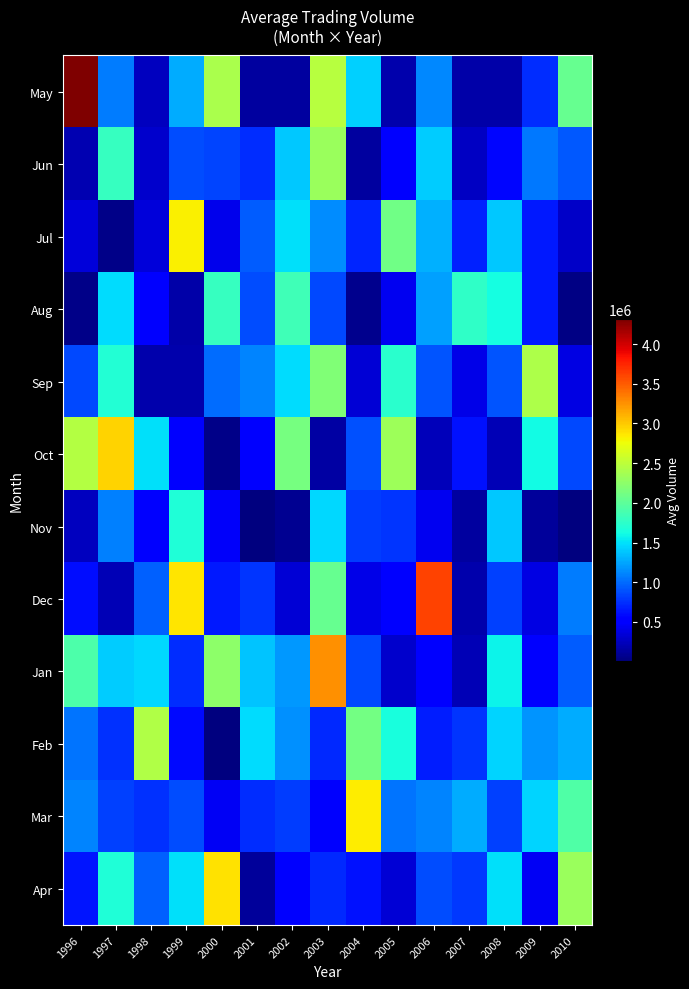

Reading right to left, what are all the values shown in this chart?

May: 2010=2042531.1	2009=743733.3	2008=171160.1	2007=168171.1	2006=1132341.5	2005=176001.1	2004=1423056.1	2003=2472510.3	2002=128239.6	2001=128218.3	2000=2399877.8	1999=1268250.0	1998=252182.3	1997=1073072.7	1996=4309282.2
Jun: 2010=916624.8	2009=1057058.6	2008=574327.2	2007=272841.4	2006=1410964.4	2005=518227.6	2004=139048.1	2003=2325696.5	2002=1394876.3	2001=742951.4	2000=837182.3	1999=878444.3	1998=295988.5	1997=1799019.1	1996=195822.5
Jul: 2010=281419.9	2009=652470.5	2008=1385606.5	2007=685427.4	2006=1286130.3	2005=2102503.2	2004=700943.9	2003=1147359.7	2002=1494301.7	2001=936464.2	2000=413479.2	1999=2825525.0	1998=346948.9	1997=53831.0	1996=345568.3
Aug: 2010=31183.2	2009=653999.3	2008=1634872.9	2007=1763788.6	2006=1221693.9	2005=444186.2	2004=66900.2	2003=849899.0	2002=1848303.0	2001=875152.7	2000=1797559.6	1999=164578.5	1998=499675.3	1997=1480482.3	1996=41666.0
Sep: 2010=384612.9	2009=2419278.3	2008=898134.9	2007=403072.7	2006=898445.7	2005=1728280.1	2004=337834.6	2003=2184254.5	2002=1481349.1	2001=1115509.3	2000=999324.7	1999=190911.1	1998=188540.9	1997=1692098.0	1996=859180.5
Oct: 2010=855932.6	2009=1614346.0	2008=217735.6	2007=614279.9	2006=239083.6	2005=2341527.0	2004=892597.9	2003=146939.8	2002=2138570.4	2001=549555.1	2000=44376.1	1999=543461.3	1998=1493471.2	1997=2955838.0	1996=2453675.5
Nov: 2010=12127.8	2009=112875.6	2008=1398841.4	2007=127657.6	2006=437538.8	2005=768416.5	2004=813748.0	2003=1461081.4	2002=75983.2	2001=7331.6	2000=476675.2	1999=1683177.6	1998=556428.6	1997=1094472.5	1996=253937.6
Dec: 2010=1079920.8	2009=386053.4	2008=820764.0	2007=182246.9	2006=3615369.8	2005=508792.9	2004=396651.5	2003=2049629.8	2002=334685.7	2001=763885.4	2000=656619.7	1999=2869360.4	1998=953279.0	1997=222420.5	1996=606243.5
Jan: 2010=942401.7	2009=519565.4	2008=1573745.7	2007=219957.4	2006=559756.0	2005=301172.8	2004=849621.9	2003=3262715.6	2002=1189608.1	2001=1381363.3	2000=2244439.2	1999=744713.9	1998=1453562.2	1997=1403015.7	1996=1908352.0
Feb: 2010=1276137.8	2009=1168182.7	2008=1441656.8	2007=766900.7	2006=669620.0	2005=1647201.4	2004=2120782.3	2003=724984.9	2002=1160314.3	2001=1482630.8	2000=14572.0	1999=581649.6	1998=2434659.6	1997=757689.3	1996=1043181.2
Mar: 2010=1928742.8	2009=1448459.1	2008=829125.3	2007=1279710.6	2006=1109170.7	2005=1043492.1	2004=2842972.9	2003=492574.3	2002=809807.8	2001=731182.2	2000=448197.3	1999=878811.1	1998=754761.5	1997=814865.4	1996=1105686.3
Apr: 2010=2310034.8	2009=447736.9	2008=1500298.0	2007=788629.8	2006=871964.3	2005=331252.3	2004=623738.8	2003=719022.4	2002=543490.3	2001=113694.2	2000=2883073.1	1999=1493675.0	1998=964565.1	1997=1676366.1	1996=630037.3